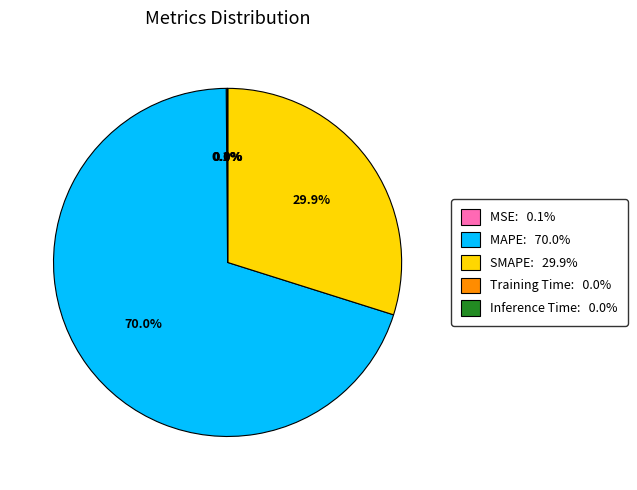

Is there a majority slice in this chart?

Yes